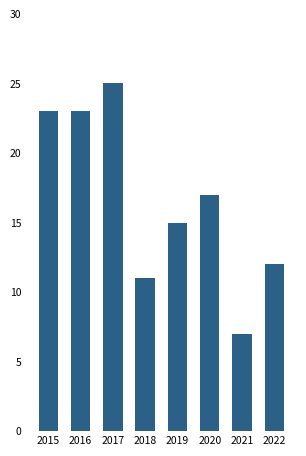

How many categories are shown in the chart?

8